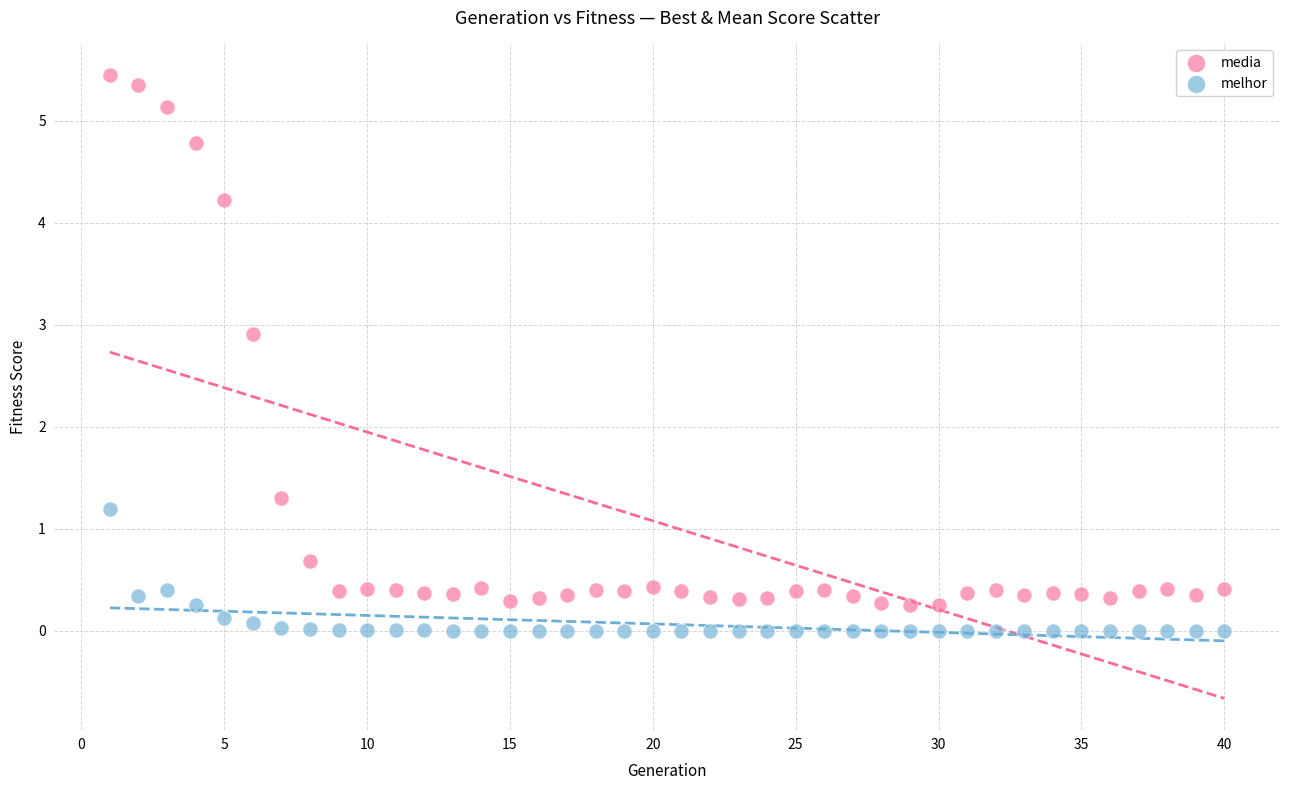

Which series has the widest spread of Y values?

media